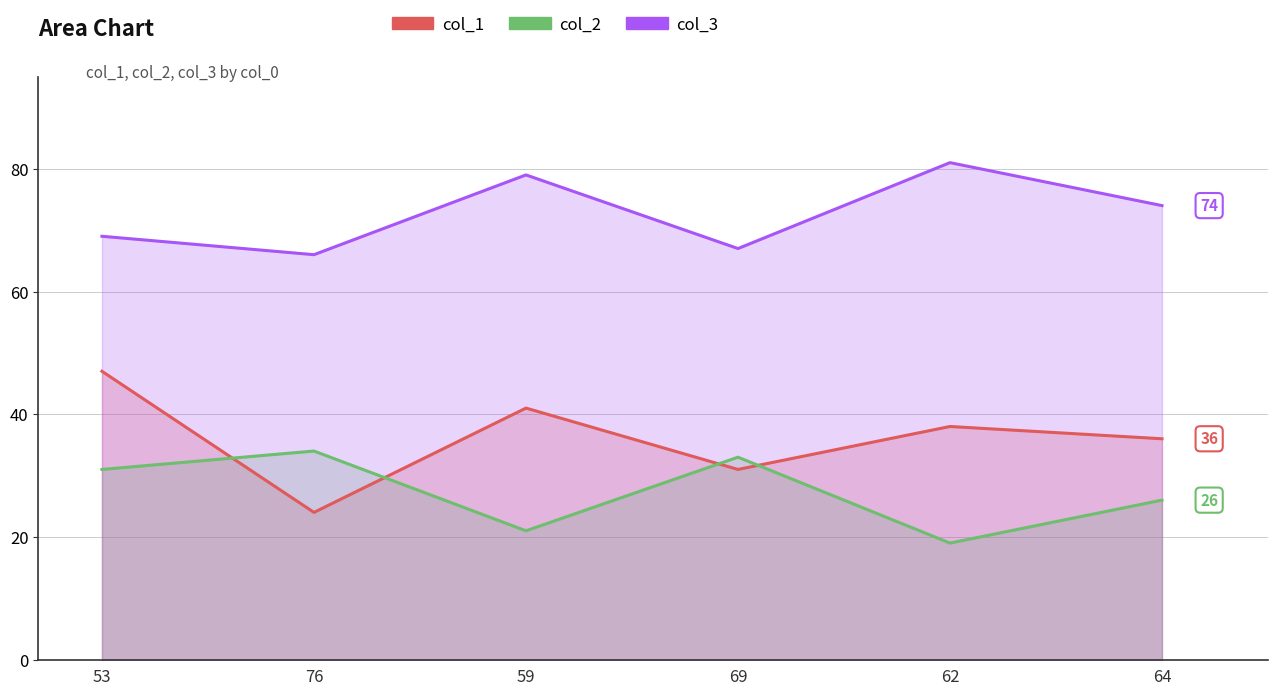

Which category has the highest value in the col_1 series?

53